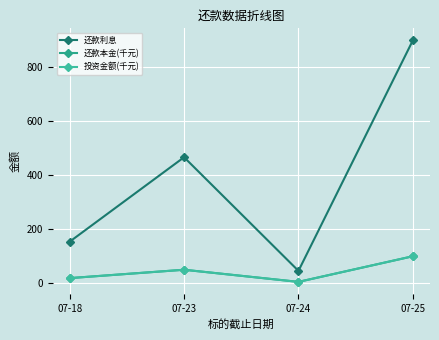

True or false: 还款利息 and 投资金额(千元) cross at least once.

False